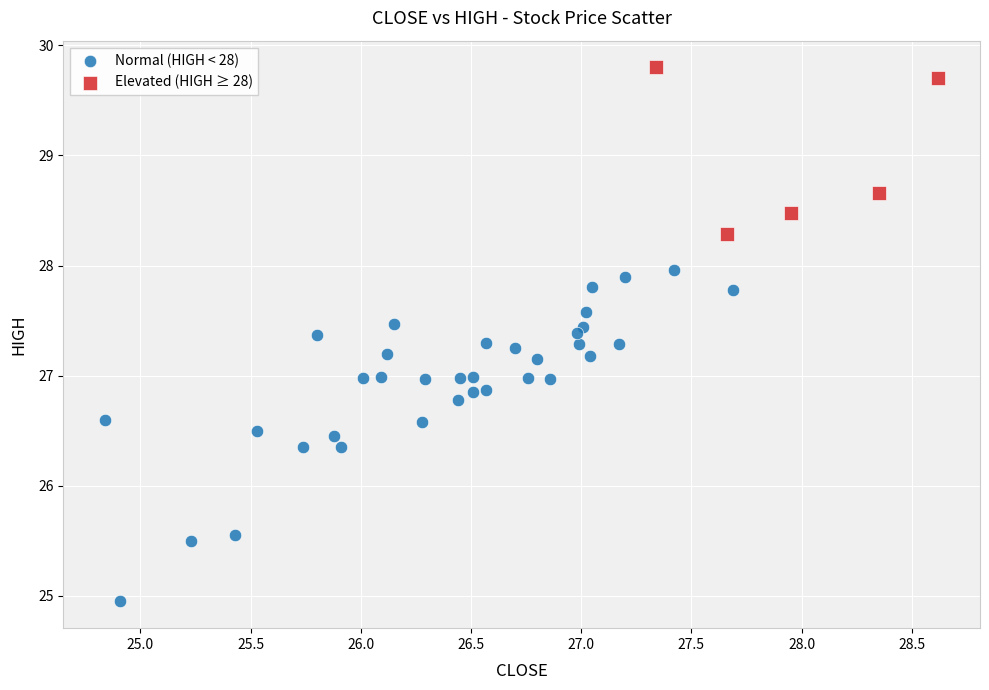

Which series reaches the minimum Y coordinate?

Normal (HIGH < 28)